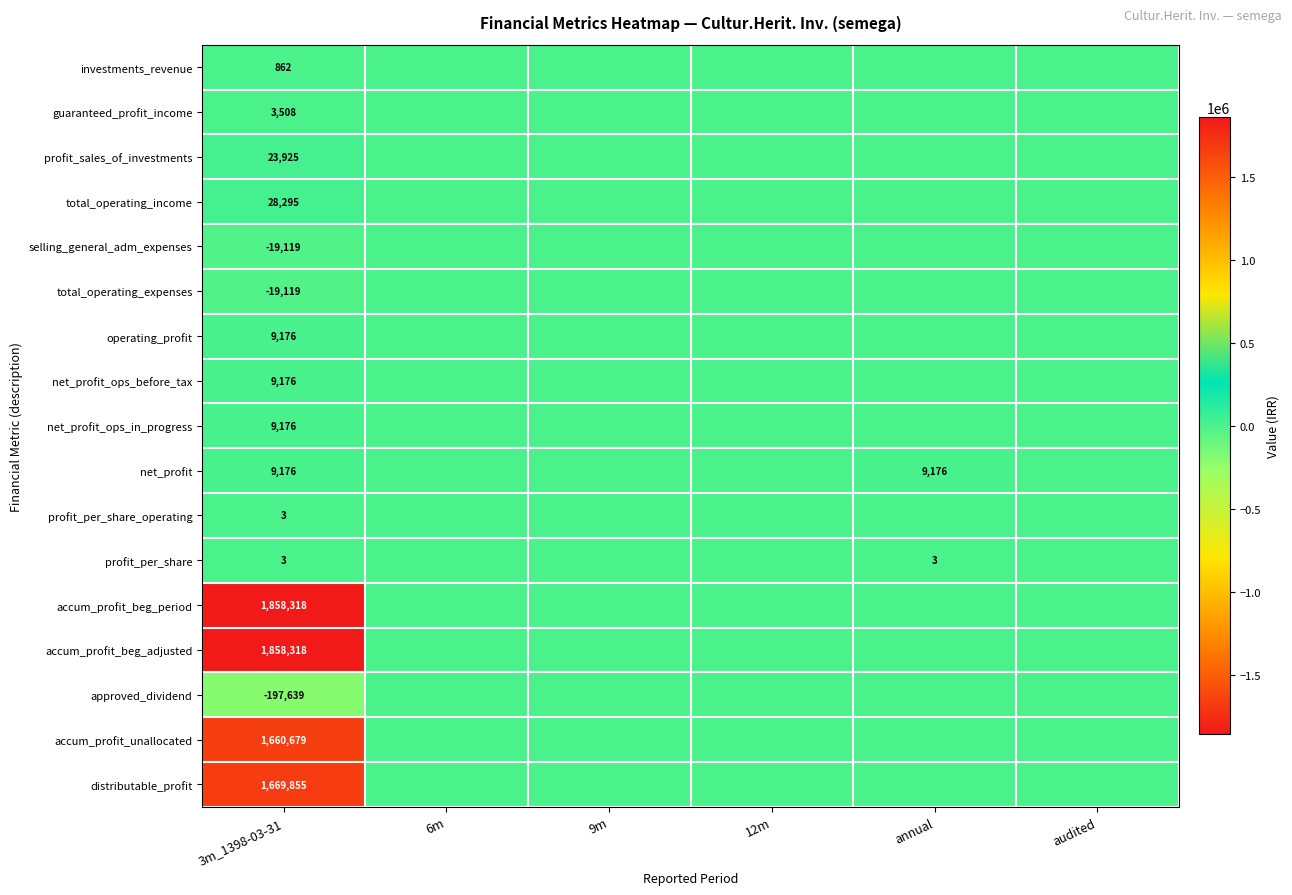

The net_profit series shows 9176 at annual. True or false?

True